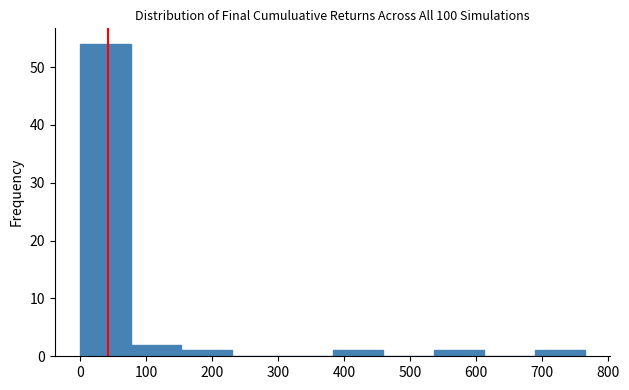

Reading left to right, list every bar in this chart as the range it spans on the x-axis followed by its height. Neither the bar edges nor the heights are printed on the chart, so give them approximately, as read against the axes.

0 to 80: 54
80 to 150: 2
150 to 230: 1
230 to 310: 0
310 to 380: 0
380 to 460: 1
460 to 540: 0
540 to 610: 1
610 to 690: 0
690 to 770: 1